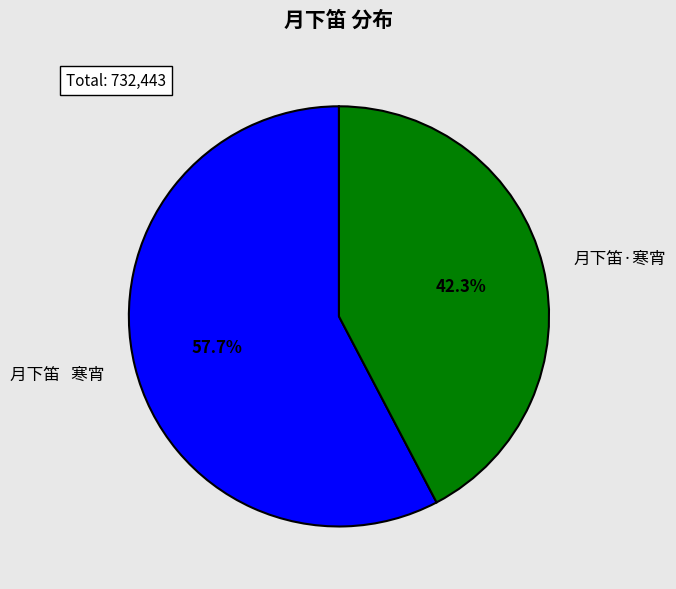

Is the sum of 月下笛·寒宵 and 月下笛 寒宵 greater than half?

Yes